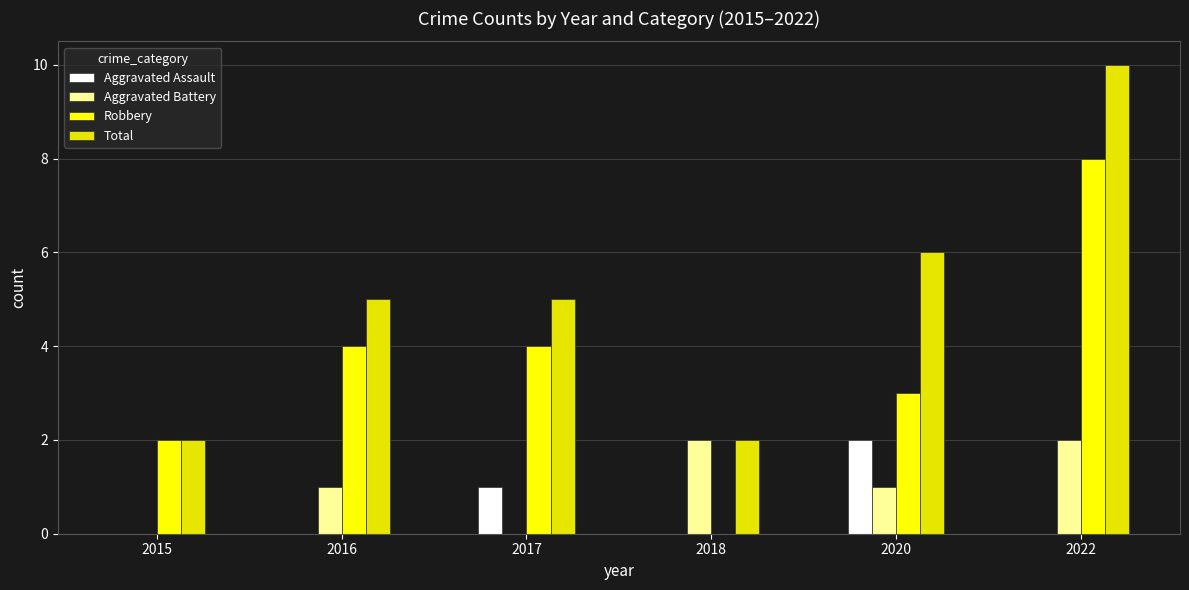

At how many categories does at least one series exceed 2?

4